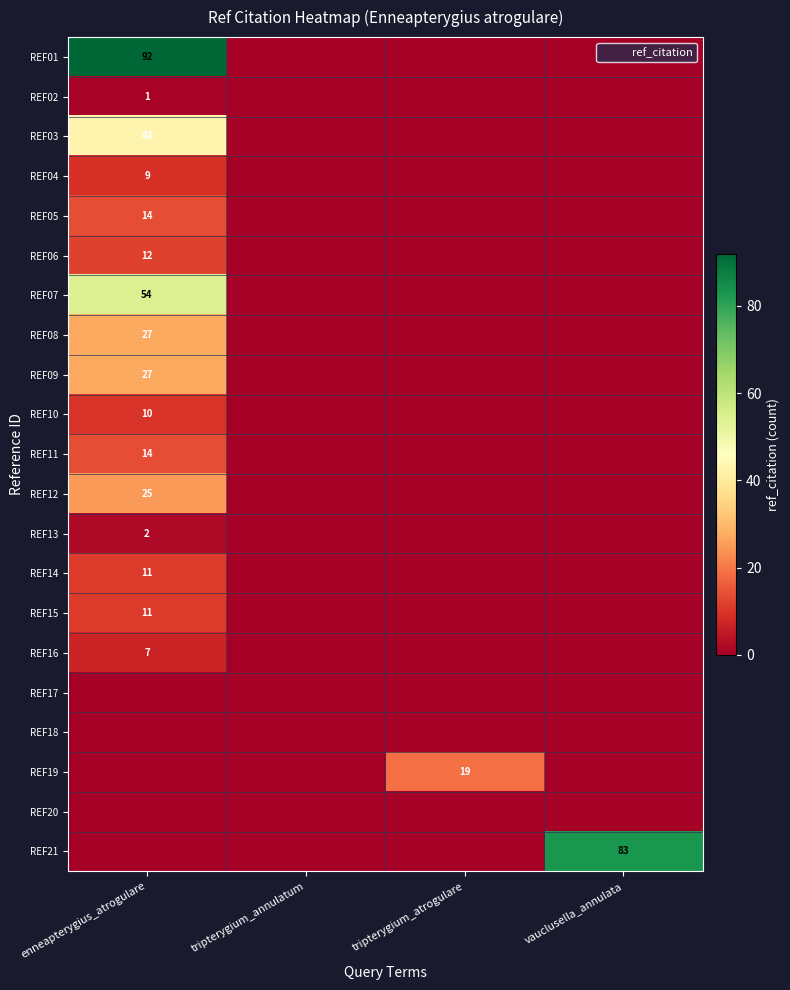

Rank the categories by REF01 value from lowest to highest.

tripterygium_annulatum, tripterygium_atrogulare, vauclusella_annulata, enneapterygius_atrogulare